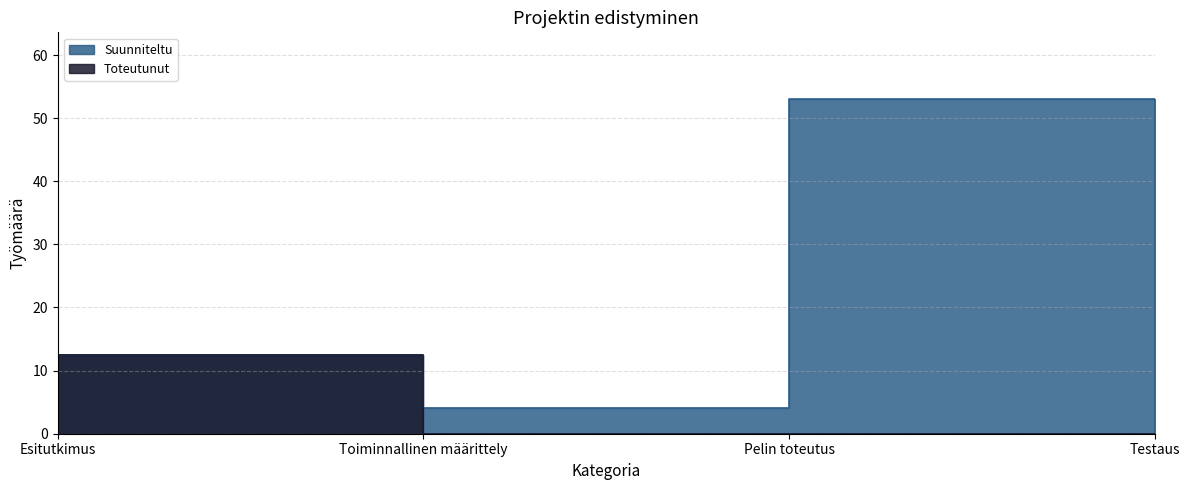

List the series in order of their peak value, lowest first.

Toteutunut, Suunniteltu